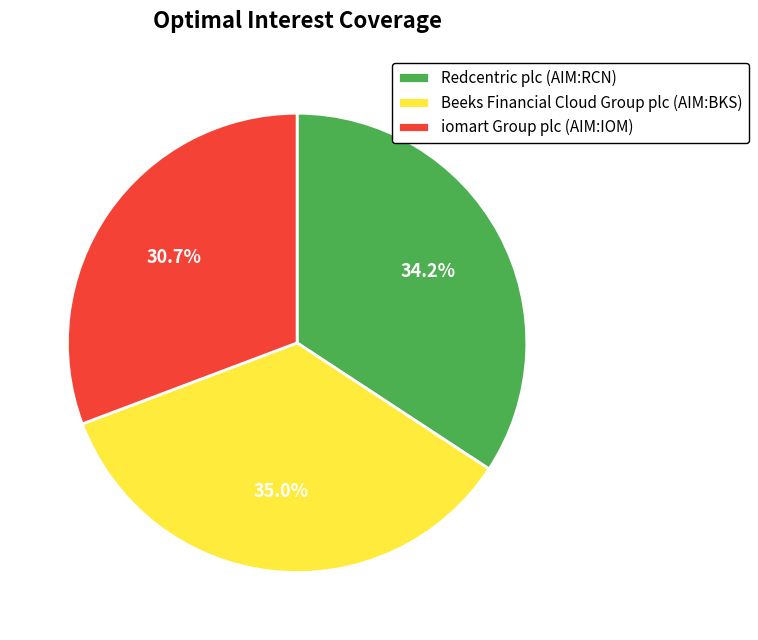

Which category has the biggest portion of the pie?

Beeks Financial Cloud Group plc (AIM:BKS)